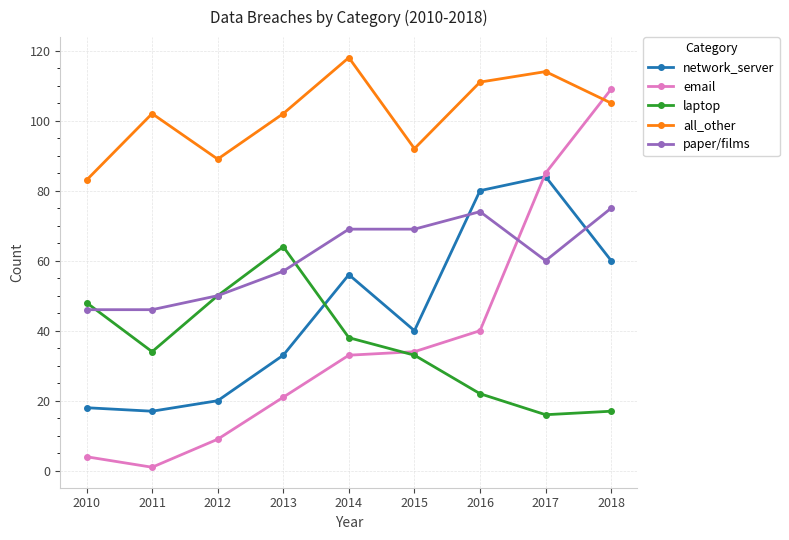

Reading left to right, what are all the values shown in this chart?

network_server: 2010=18	2011=17	2012=20	2013=33	2014=56	2015=40	2016=80	2017=84	2018=60
email: 2010=4	2011=1	2012=9	2013=21	2014=33	2015=34	2016=40	2017=85	2018=109
laptop: 2010=48	2011=34	2012=50	2013=64	2014=38	2015=33	2016=22	2017=16	2018=17
all_other: 2010=83	2011=102	2012=89	2013=102	2014=118	2015=92	2016=111	2017=114	2018=105
paper/films: 2010=46	2011=46	2012=50	2013=57	2014=69	2015=69	2016=74	2017=60	2018=75